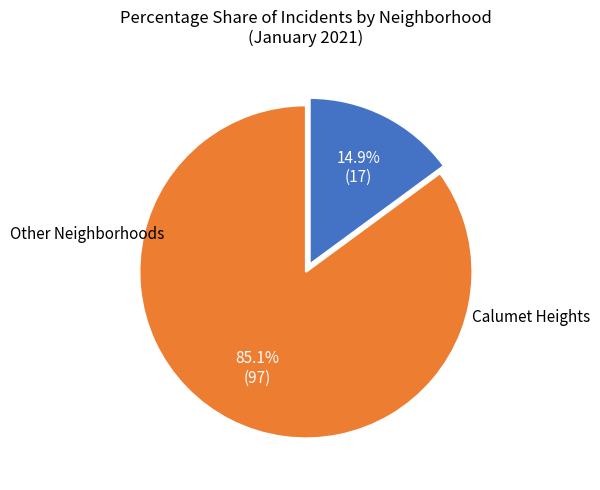

To the nearest percent, what is the difference between the largest and smallest slice percentages?

70%